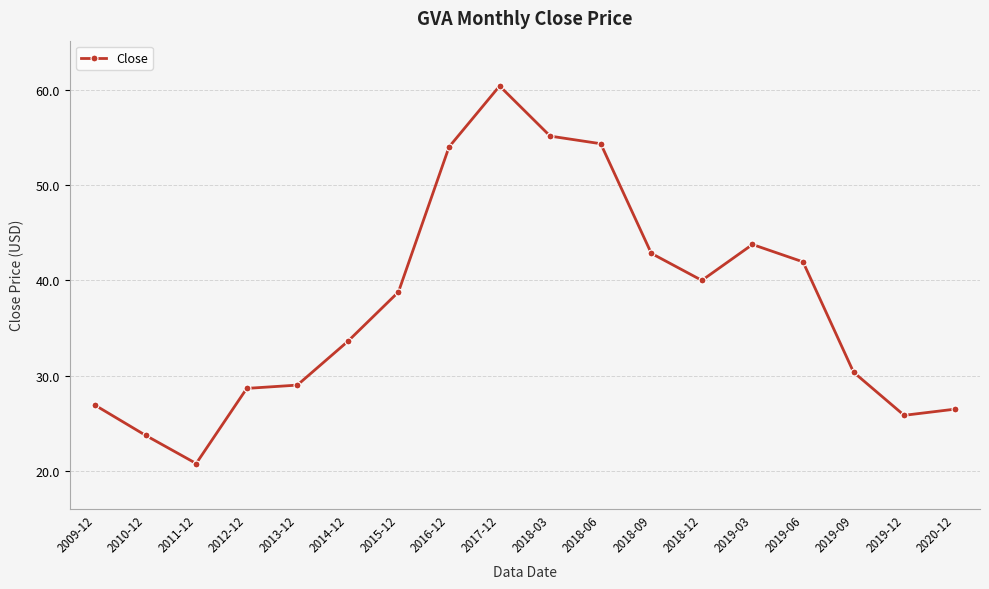

What is the change in value from 2013-12 to 2018-09?

+13.9